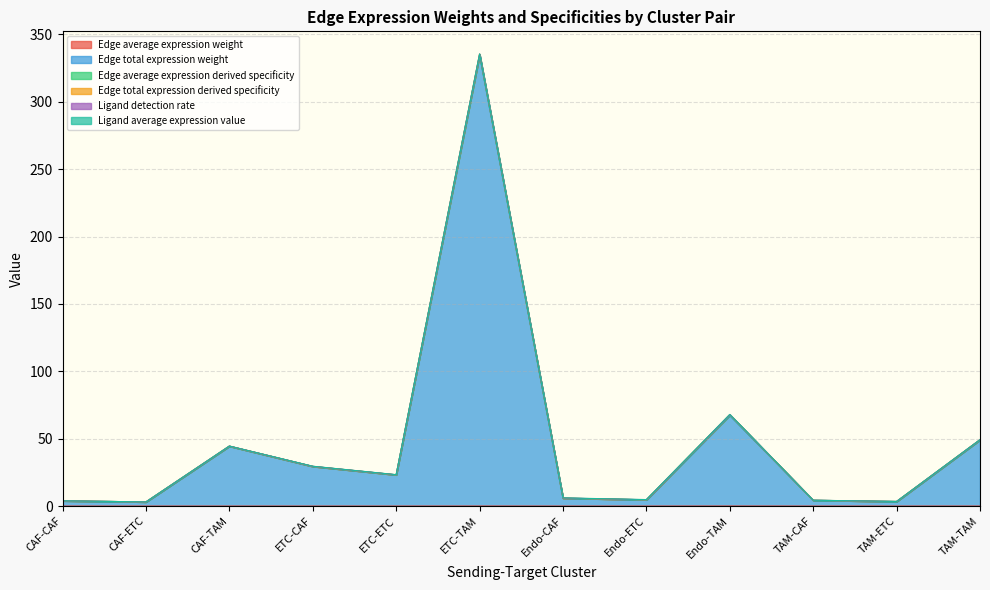

True or false: Edge total expression derived specificity has more than 1 points higher than both neighbors.

True